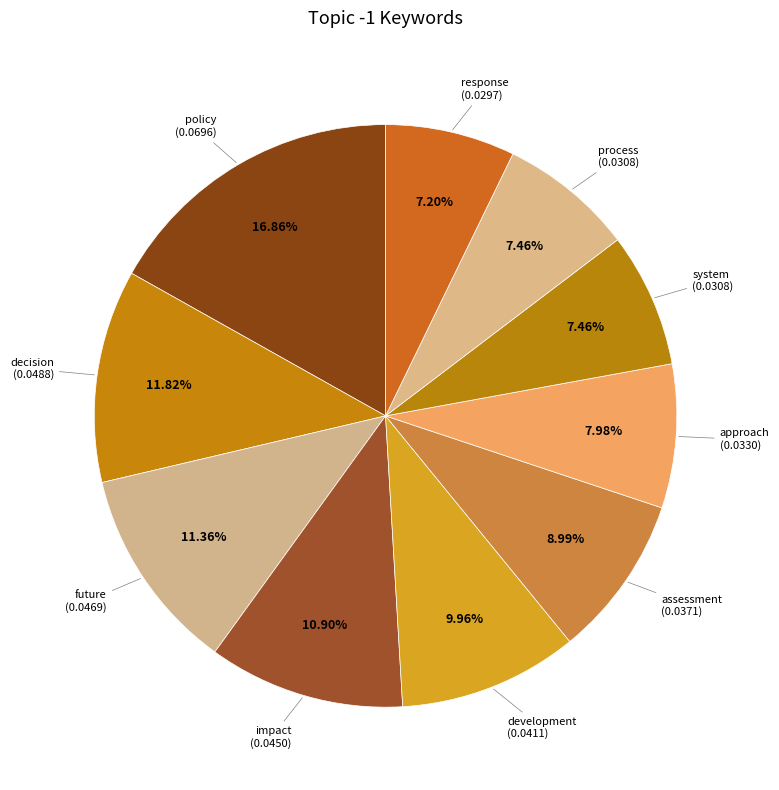

Which has a higher value, future or approach?

future